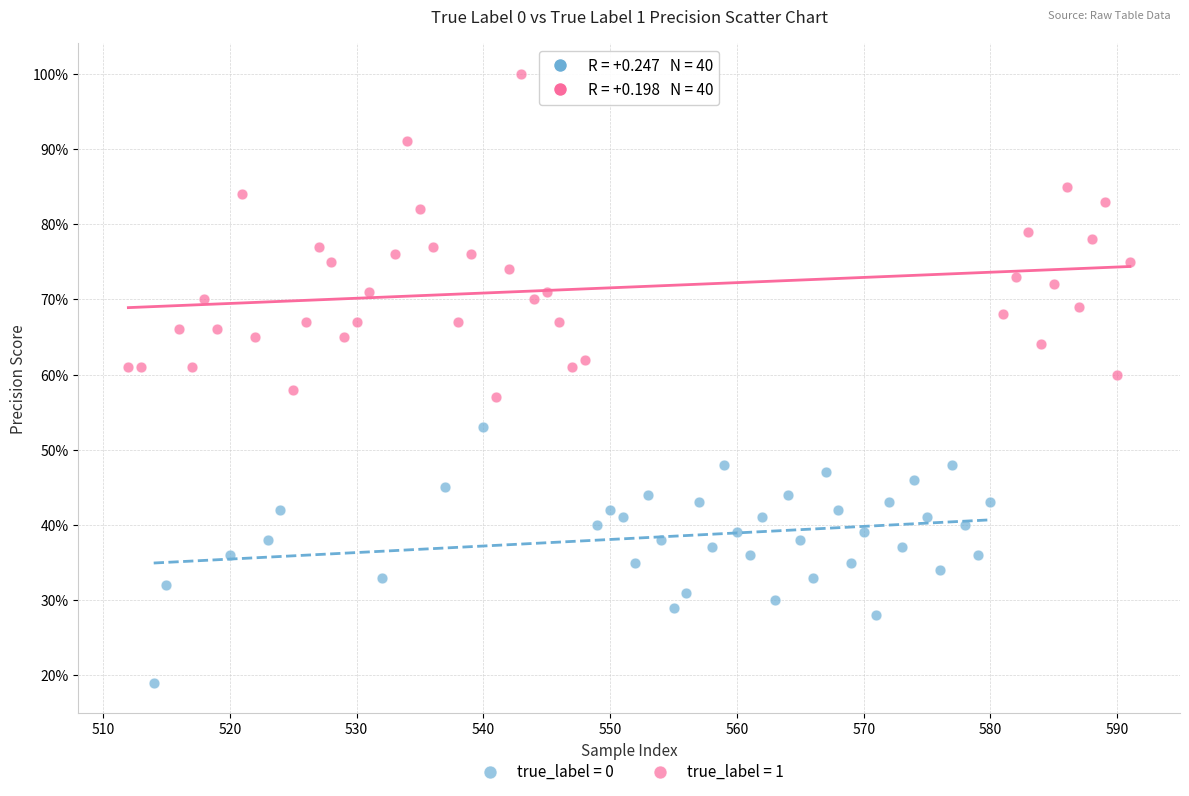

Which series contains the highest Y value?

true_label = 1